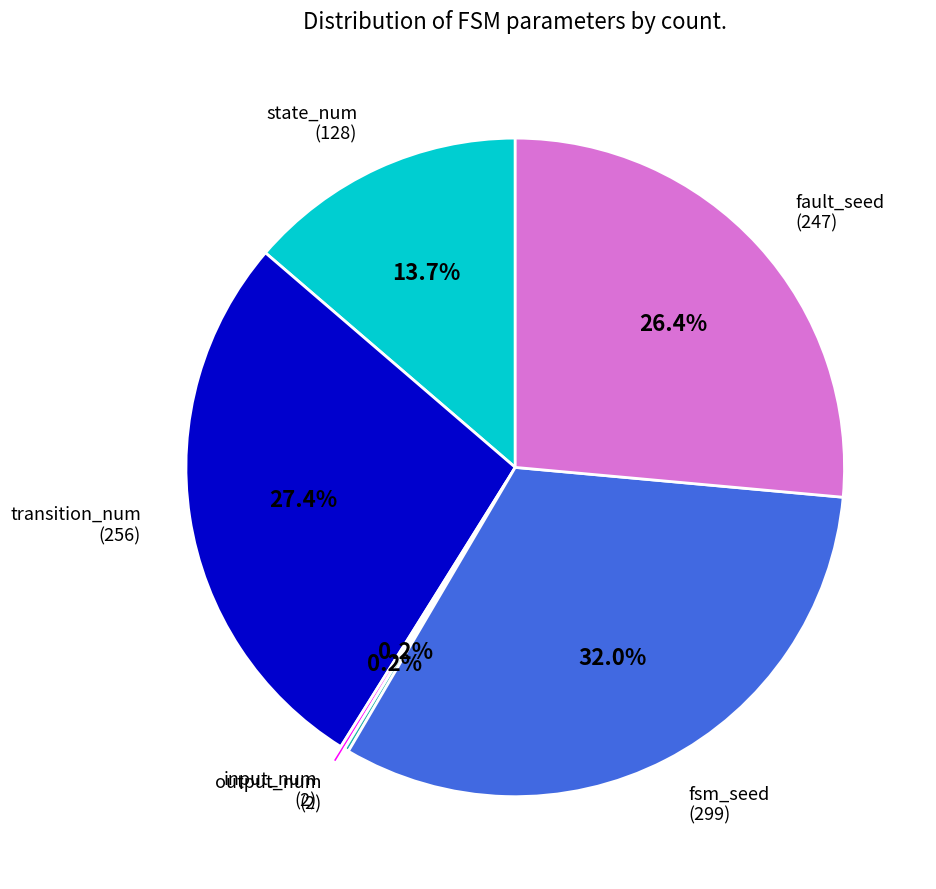

Does any single category account for the majority?

No